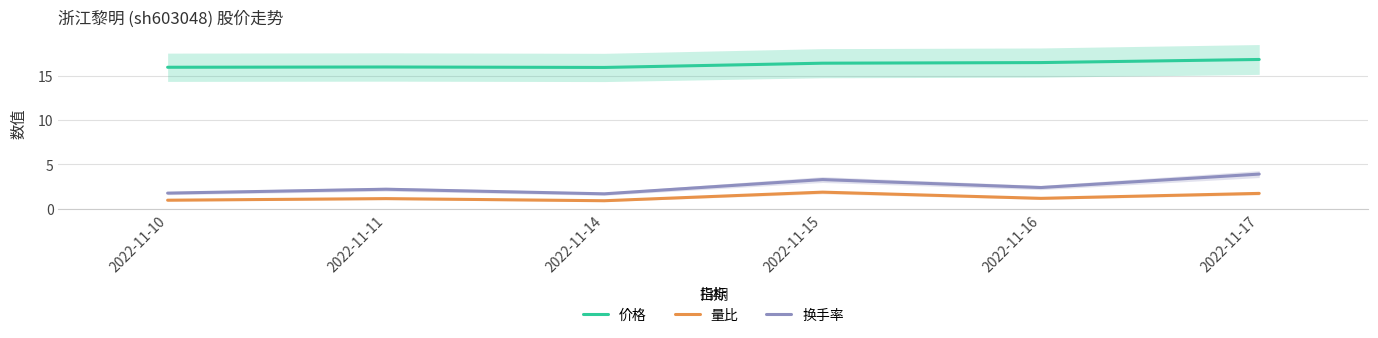

Where is 价格 nearest to the value 16?

2022-11-11